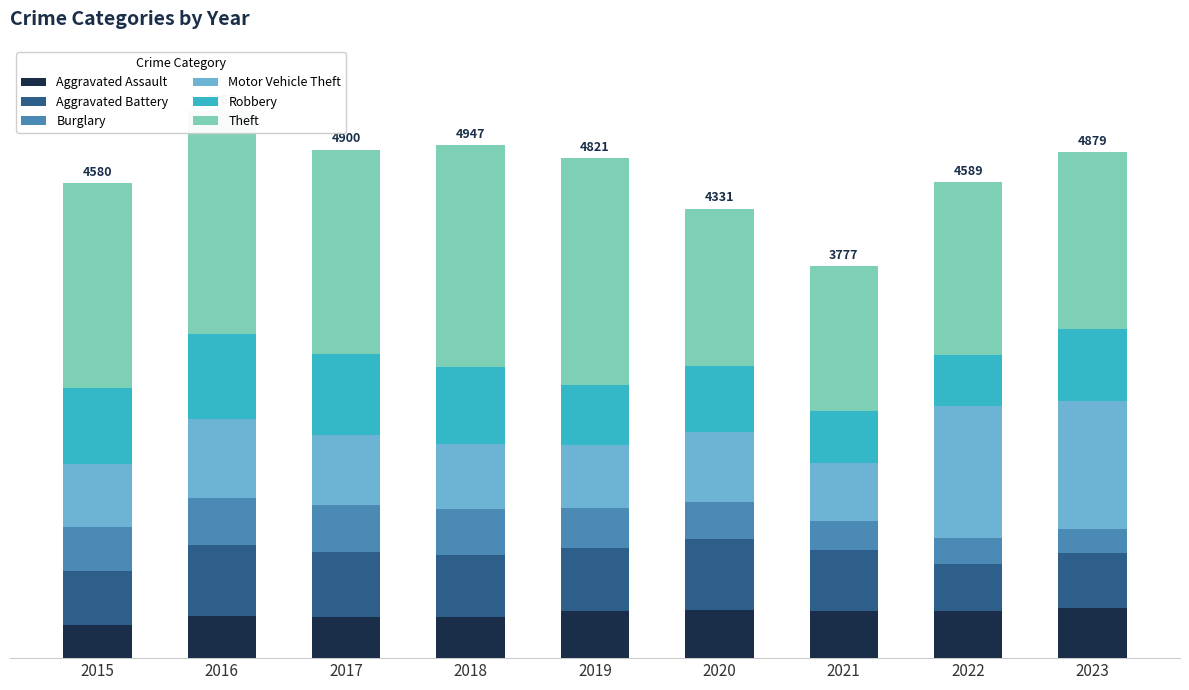

What are all the series names shown in the legend?

Aggravated Assault, Aggravated Battery, Burglary, Motor Vehicle Theft, Robbery, Theft